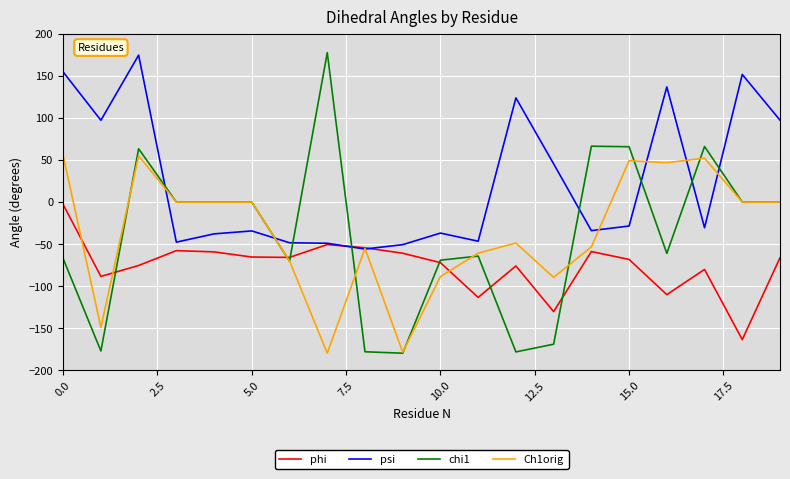

Which series has the largest range (max minus min)?

chi1